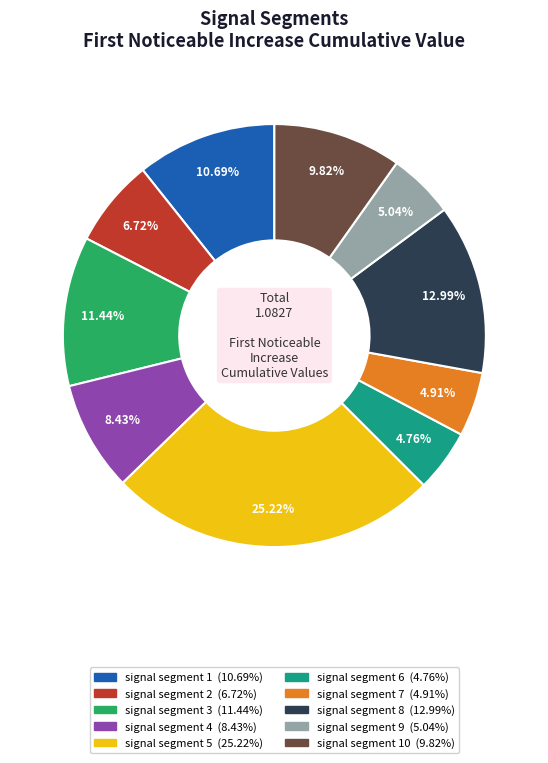

Does any single category account for the majority?

No